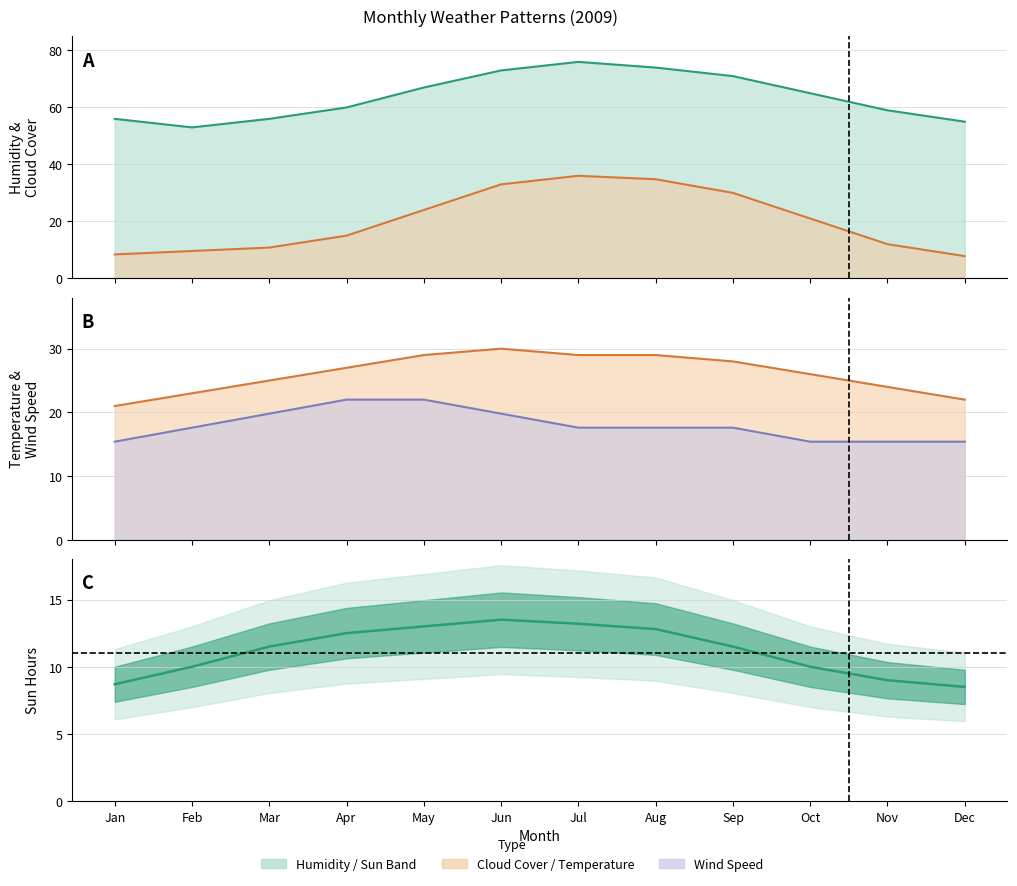

The value of cloudcover at Aug is 34.8. True or false?

True